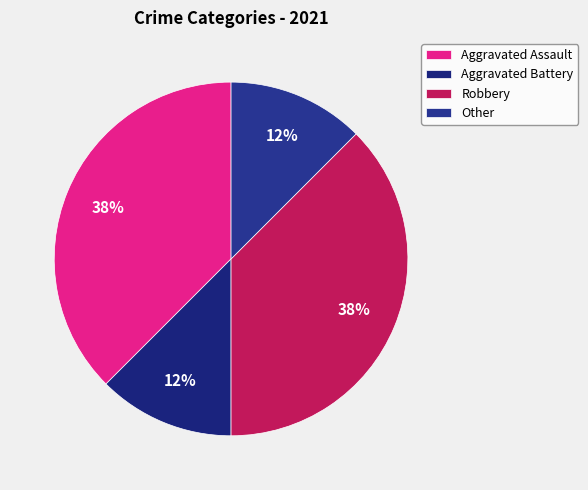

The Other slice represents 12% of the pie. True or false?

True